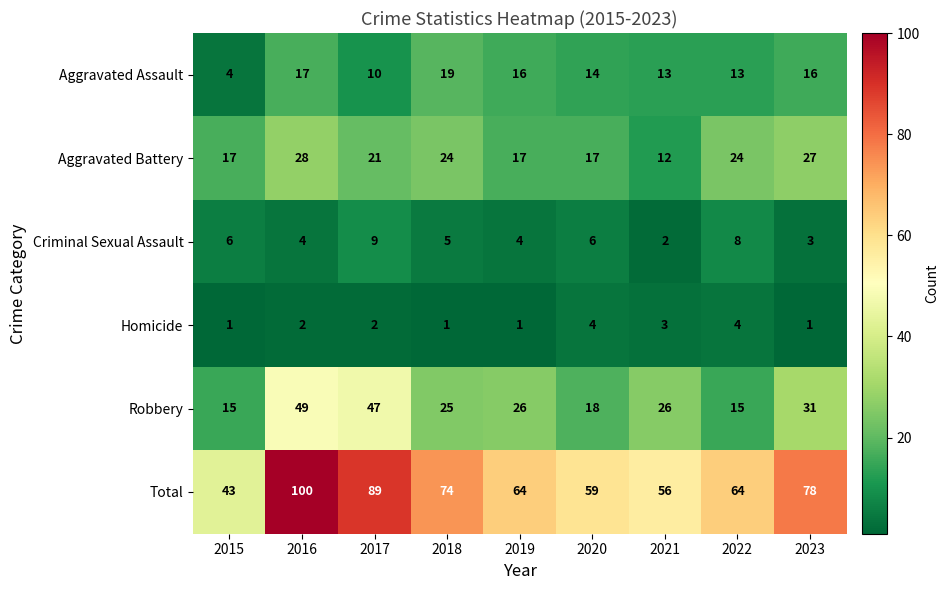

What is the greatest value displayed?

100